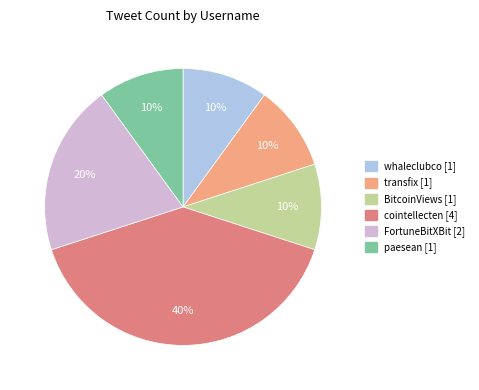

Does BitcoinViews represent more than half of the total?

No